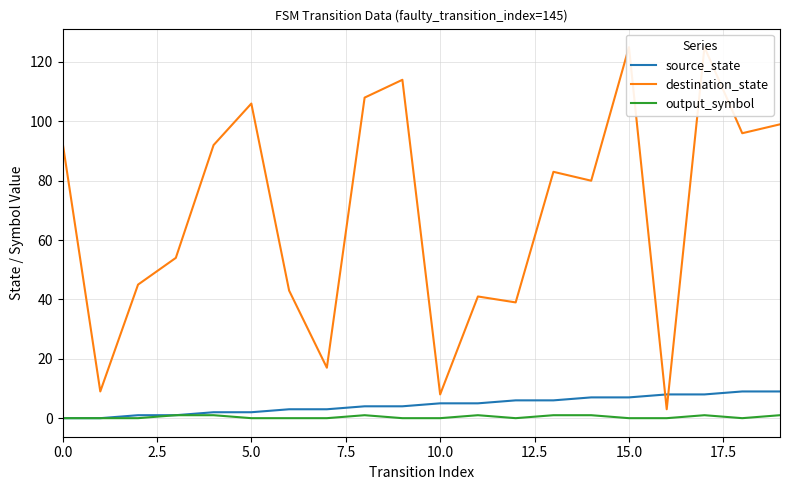

What is the highest value of the source_state series?

9